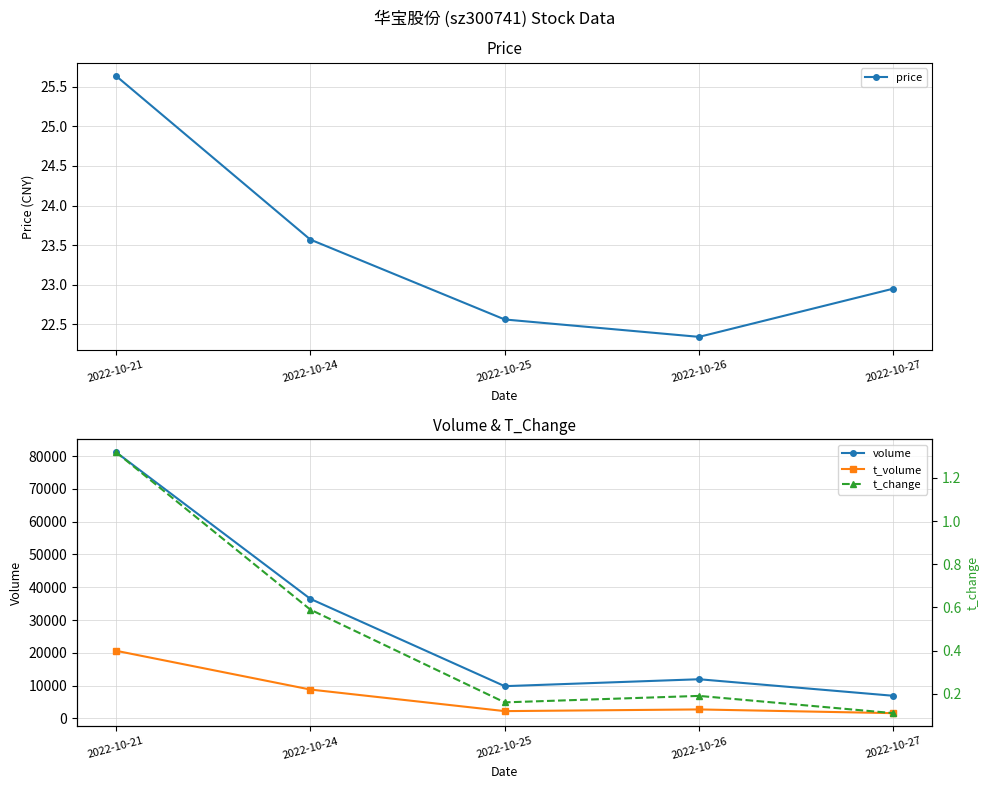

What is the average value of the price series?

23.4